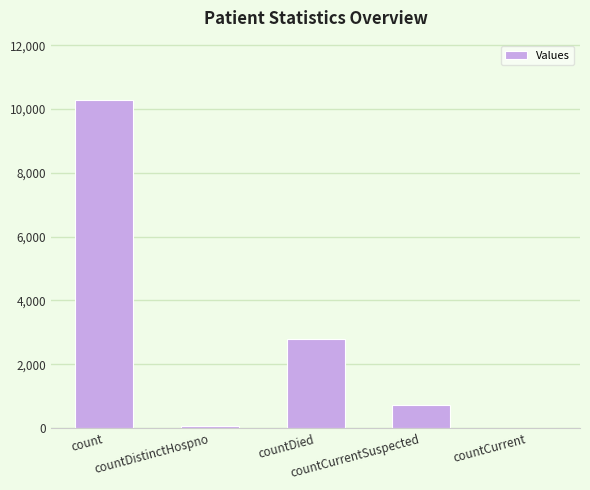

Count the number of categories in the chart.

5